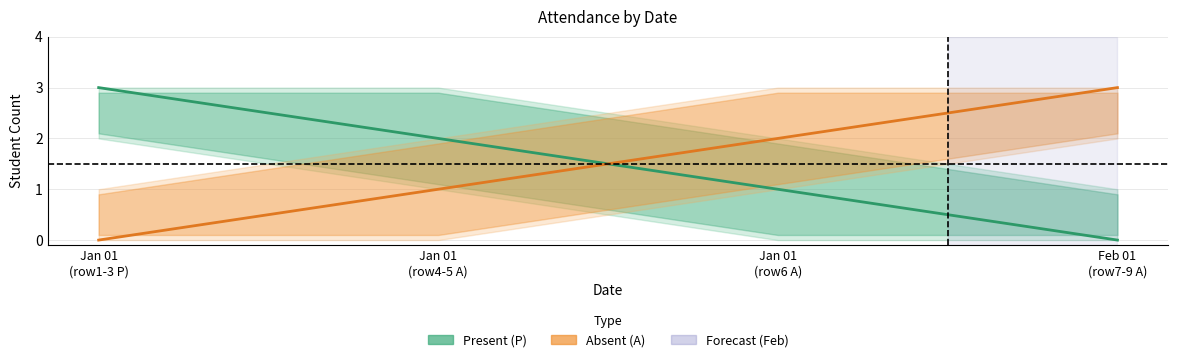

How many lines are shown in the chart?

2